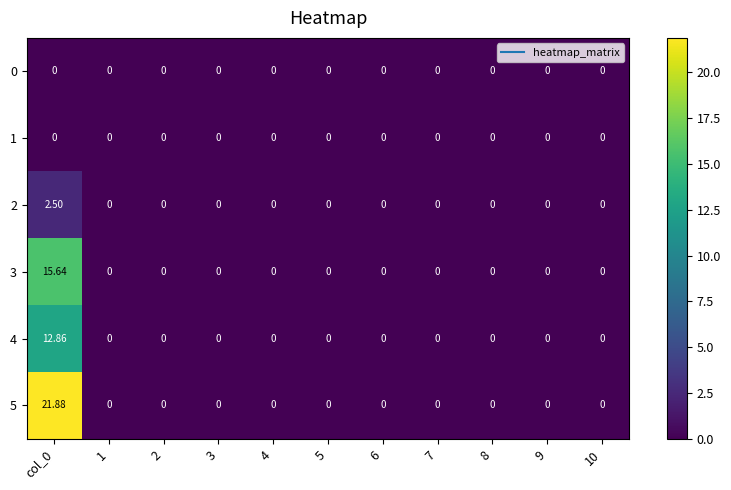

Which series has the largest range (max minus min)?

5